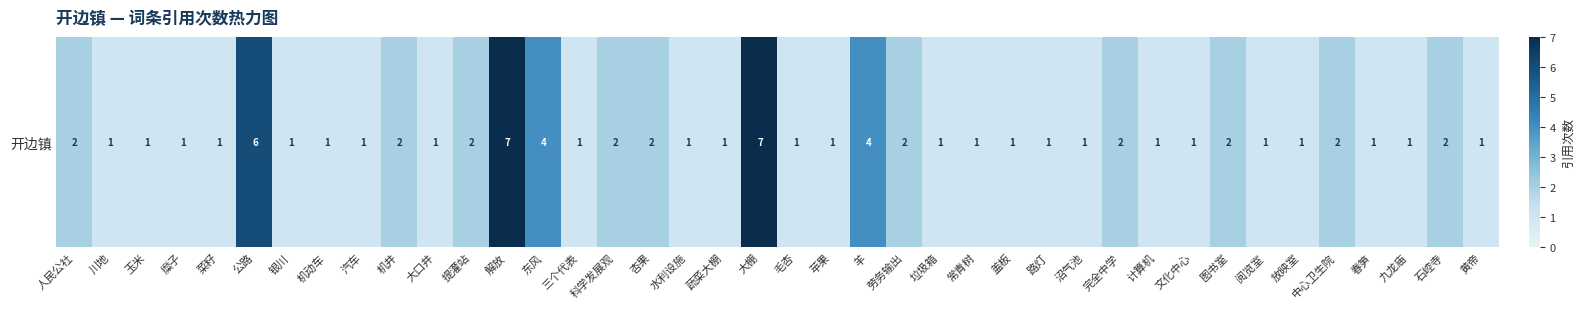

What is the minimum value shown in the chart?

1